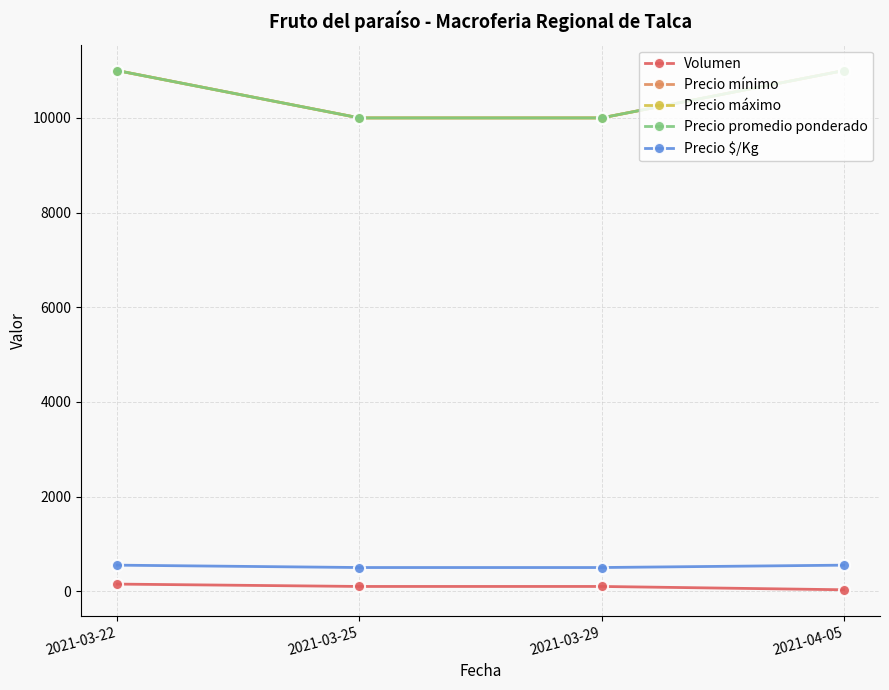

The Precio mínimo series shows 11000 at 2021-04-05. True or false?

True